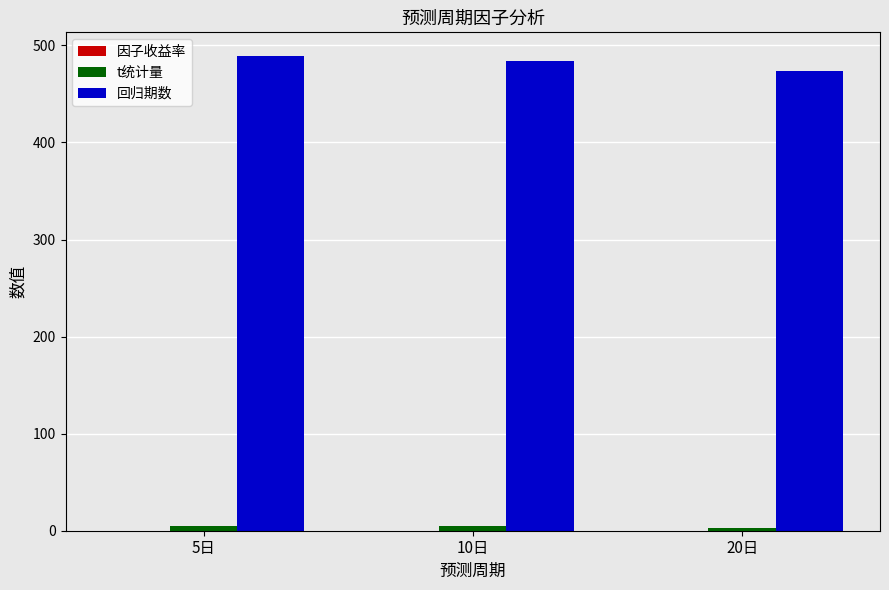

The value of 回归期数 at 20日 is 474.0. True or false?

True